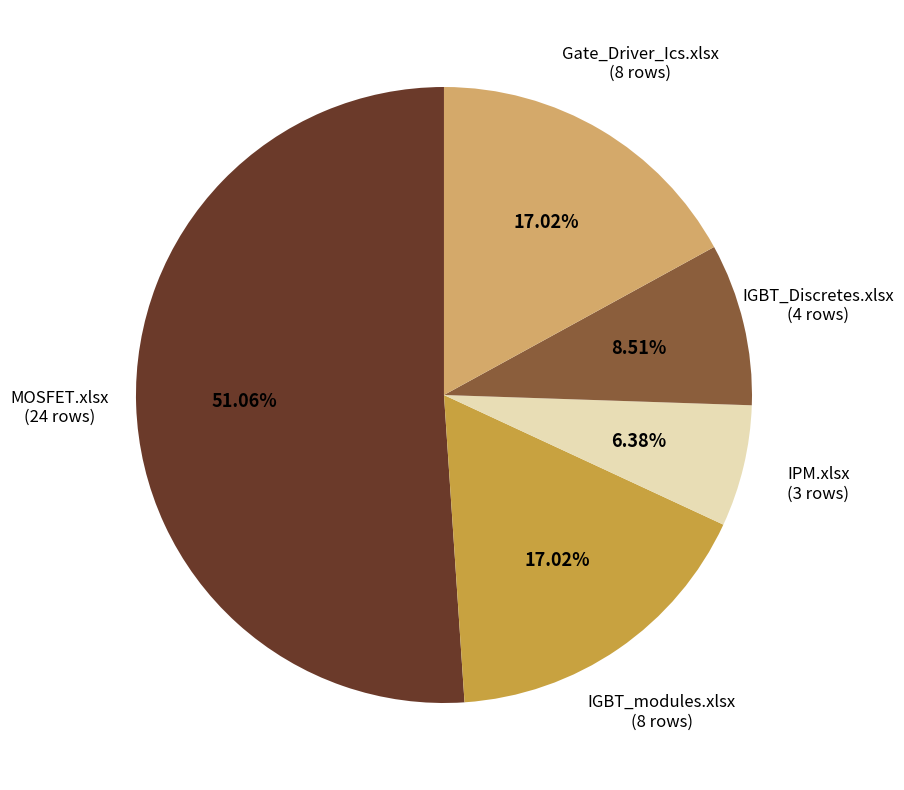

What is the total percentage of Gate_Driver_Ics.xlsx and IGBT_modules.xlsx?

34.0%